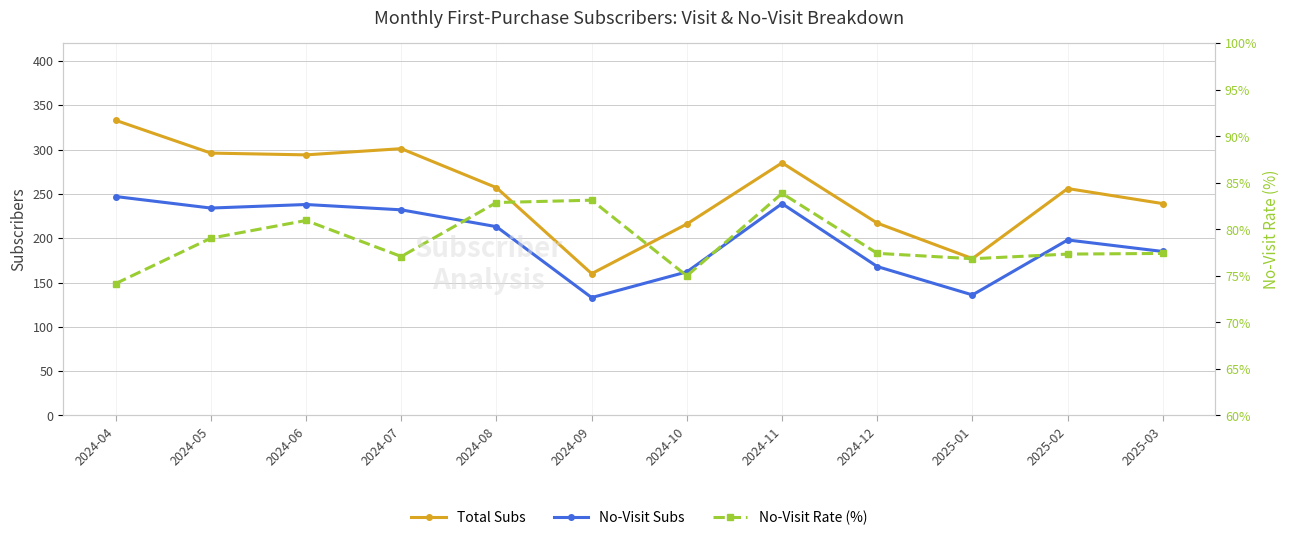

The No-Visit Rate (%) series shows 77.3 at 2025-02. True or false?

True